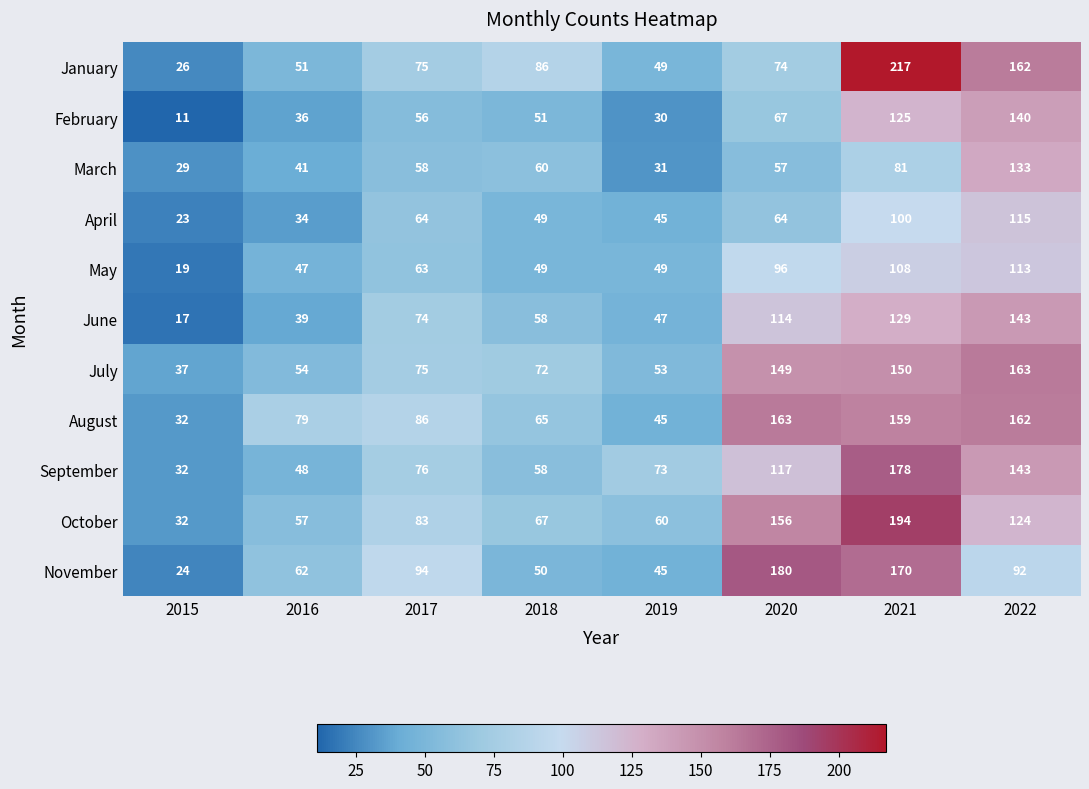

What is the difference between the maximum and minimum values in the July series?

126